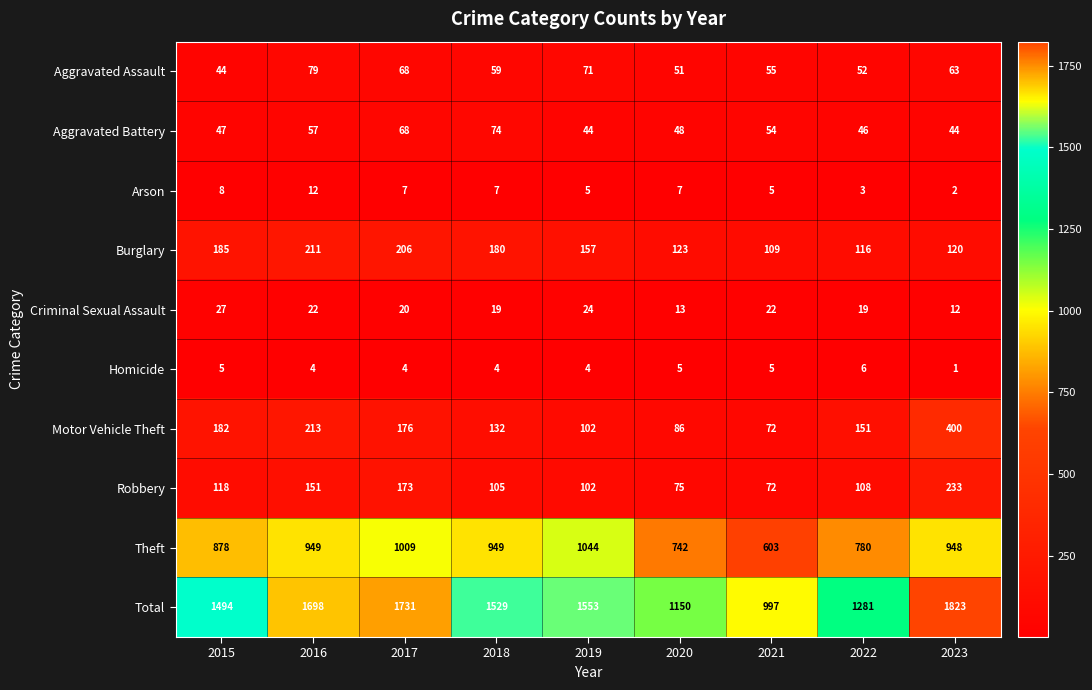

Rank the series by their maximum value, from highest to lowest.

Total, Theft, Motor Vehicle Theft, Robbery, Burglary, Aggravated Assault, Aggravated Battery, Criminal Sexual Assault, Arson, Homicide